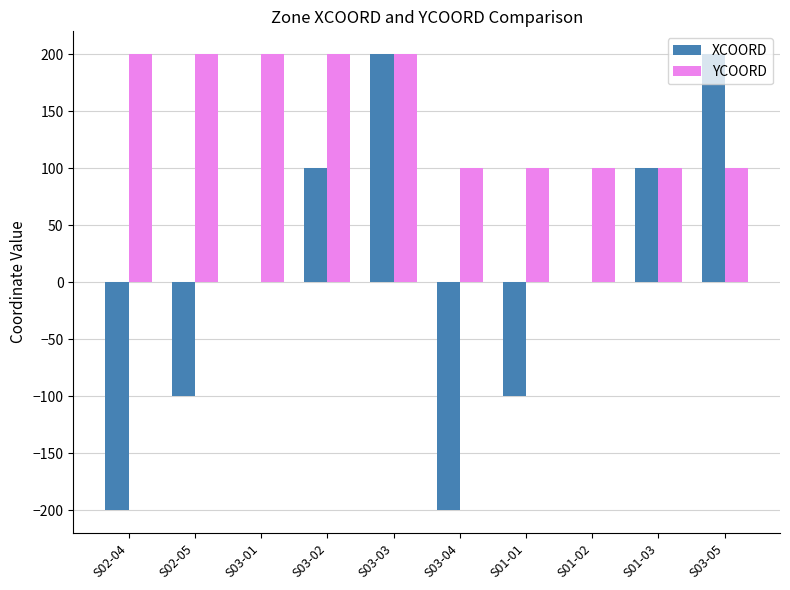

At which category is the sum across all series the highest?

S03-03